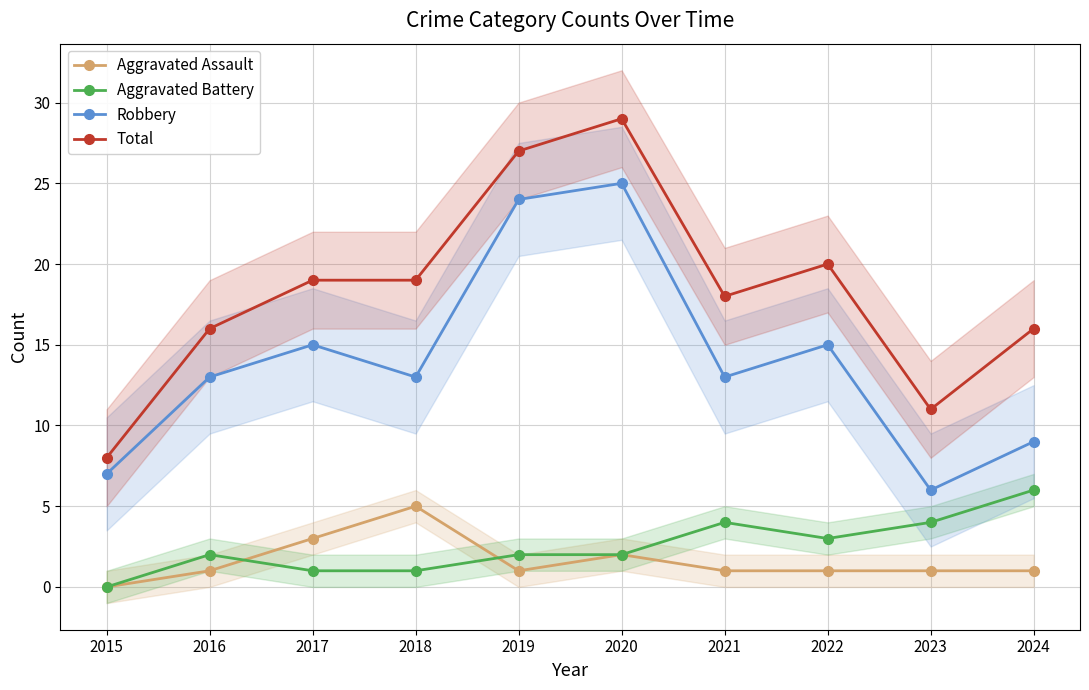

What is the total value across all series at 2016?

32